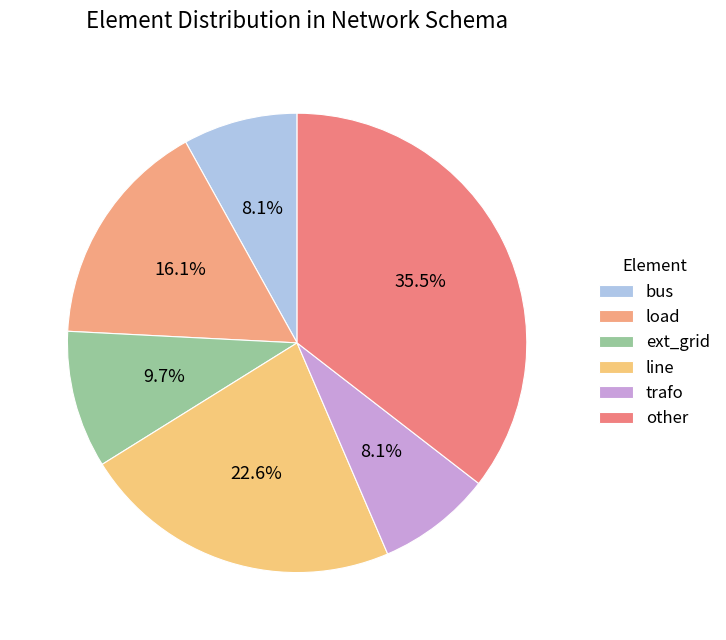

How many segments does this pie chart have?

6